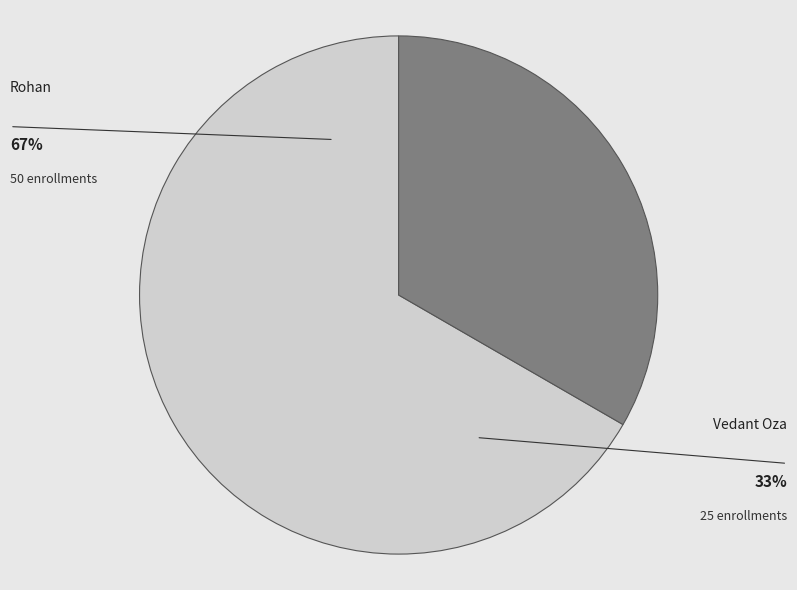

Approximately how many times larger is the value at Rohan compared to Vedant Oza?

2.0